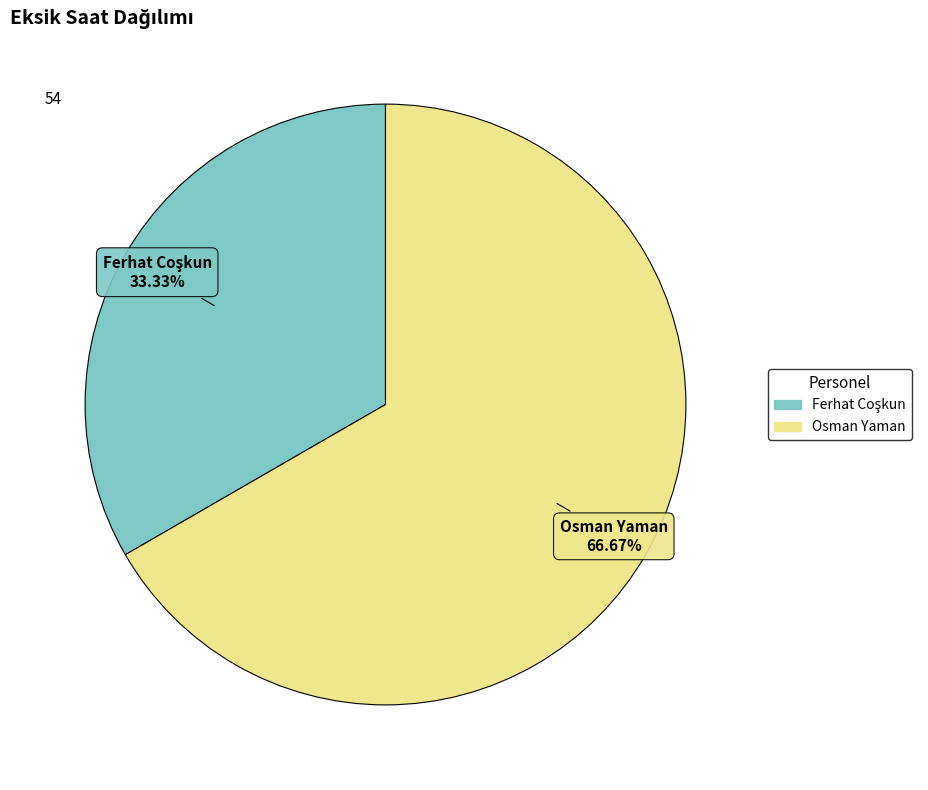

How many slices are in this pie chart?

2